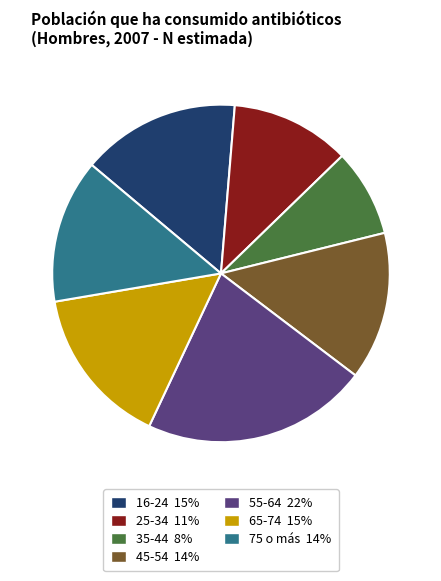

The 16-24 slice represents 2% of the pie. True or false?

False